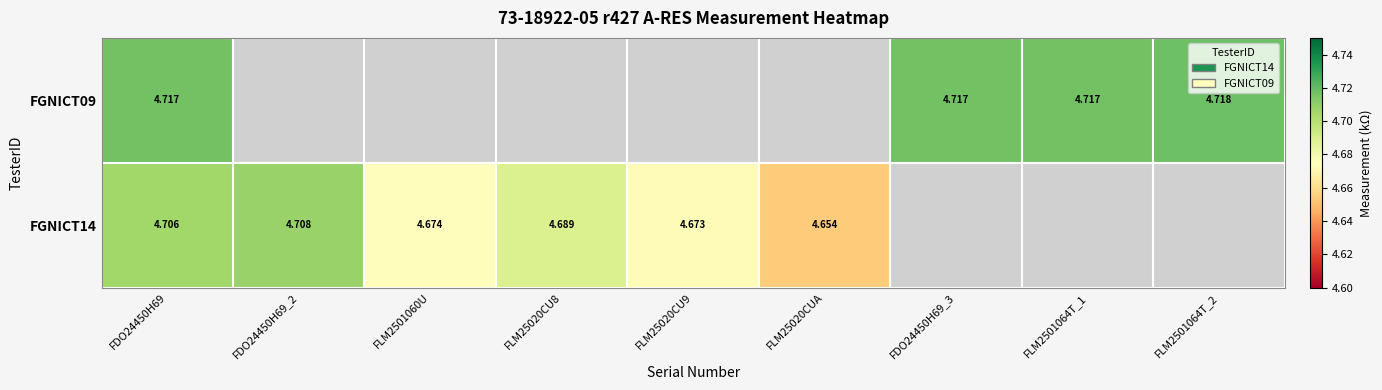

How many data points does each series have?

9